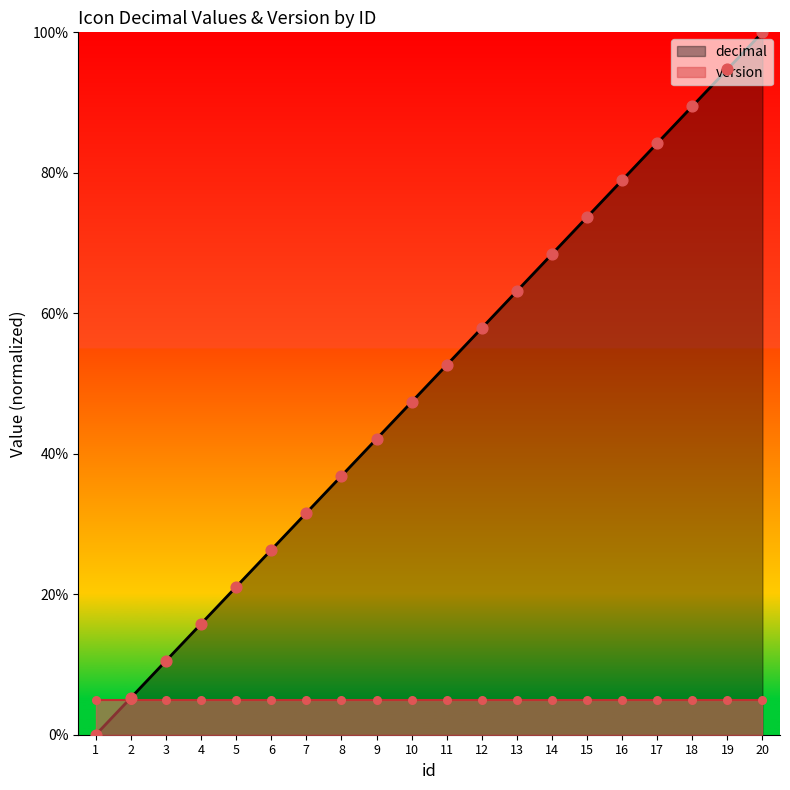

What is the change in value from 7 to 14?

+36.8